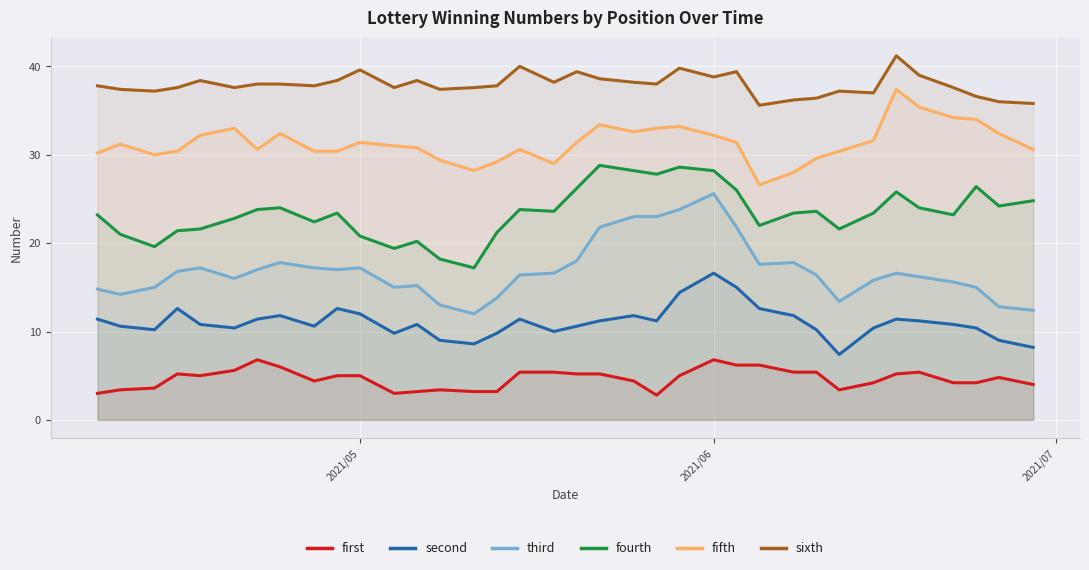

True or false: fourth and first intersect in this chart.

False